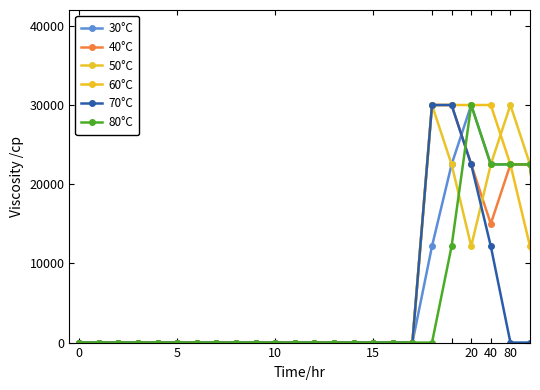

How many times do 60°C and 50°C cross each other?

1